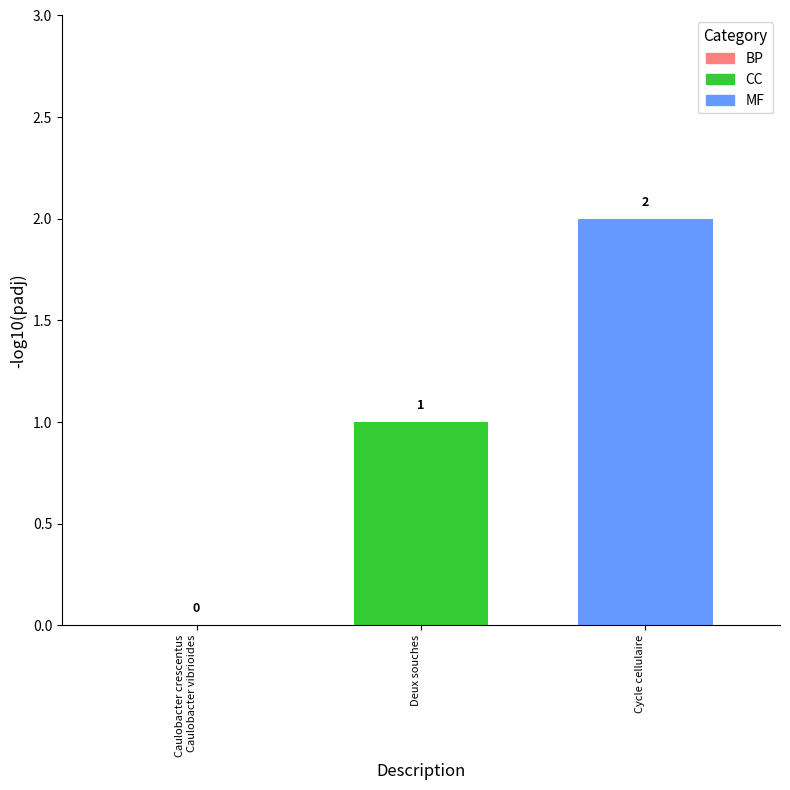

The chart shows a value of 1 at Deux souches. True or false?

False